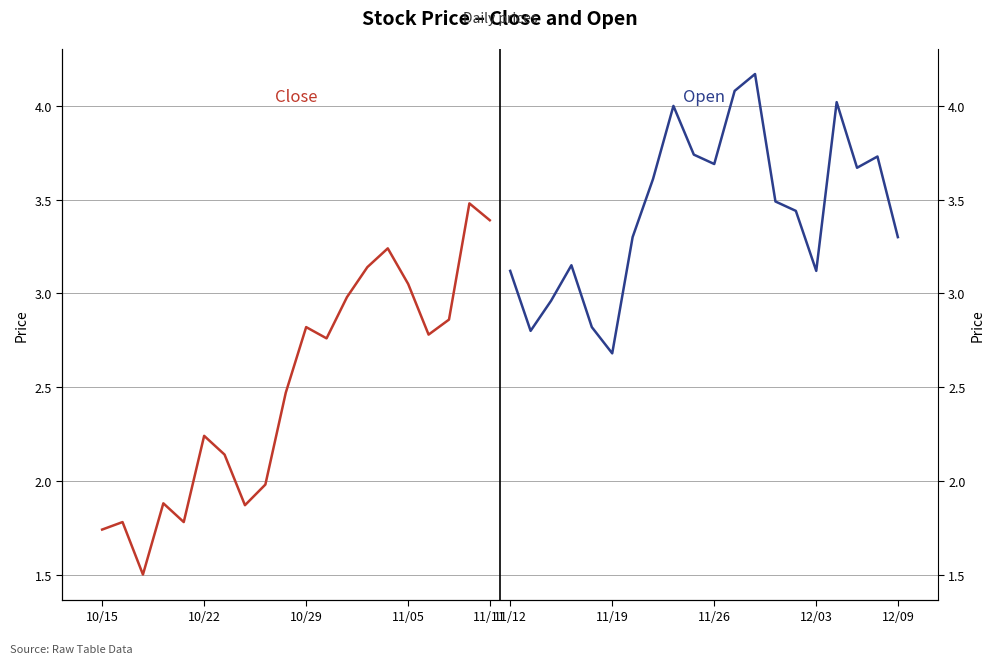

Which series ends up on top after the final intersection of Close and Open?

Close